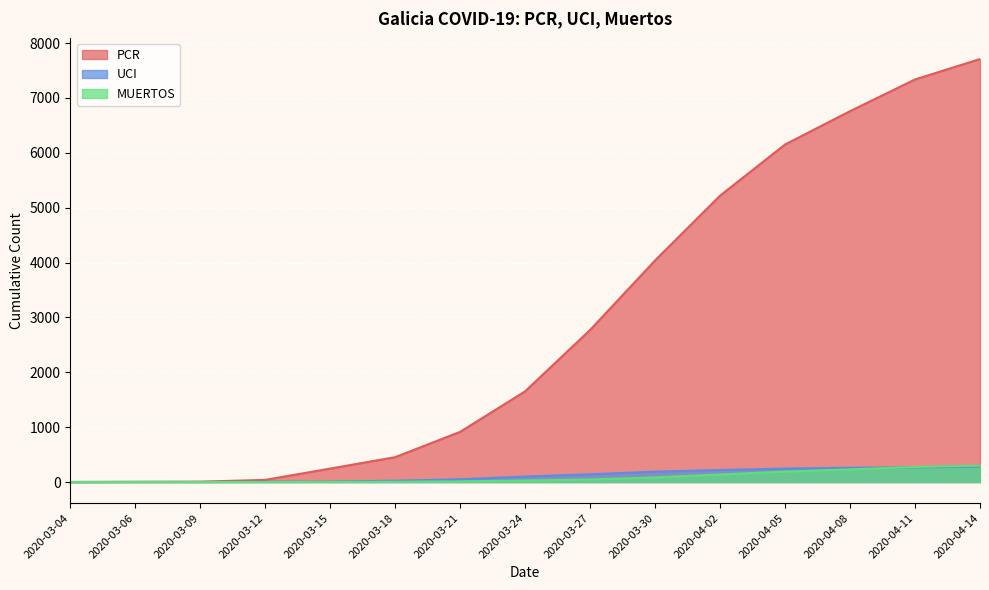

What is the value of the UCI point at the 3rd from the left?

2